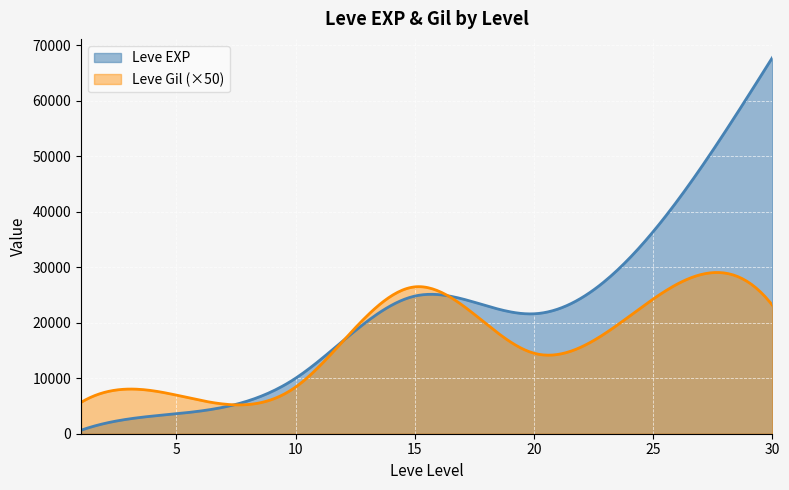

Reading left to right, list all the values displayed in this chart.

Leve EXP: 630	3600	9990	24790	21600	36390	67730
Leve Gil: 113	139	168	529	290	485	463